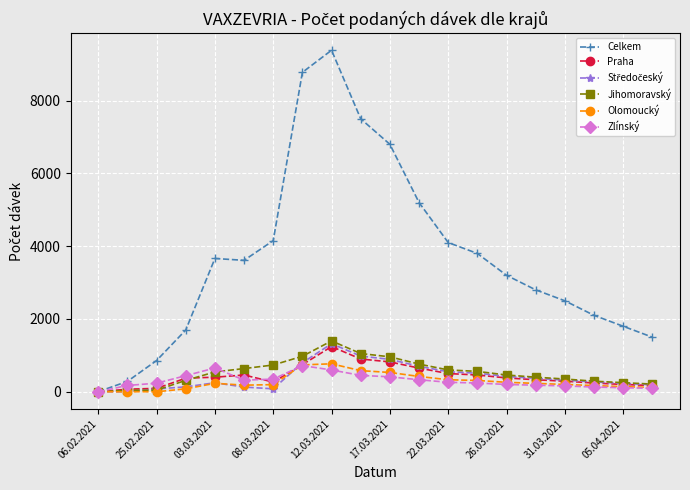

At how many categories does at least one series exceed 3414?

10